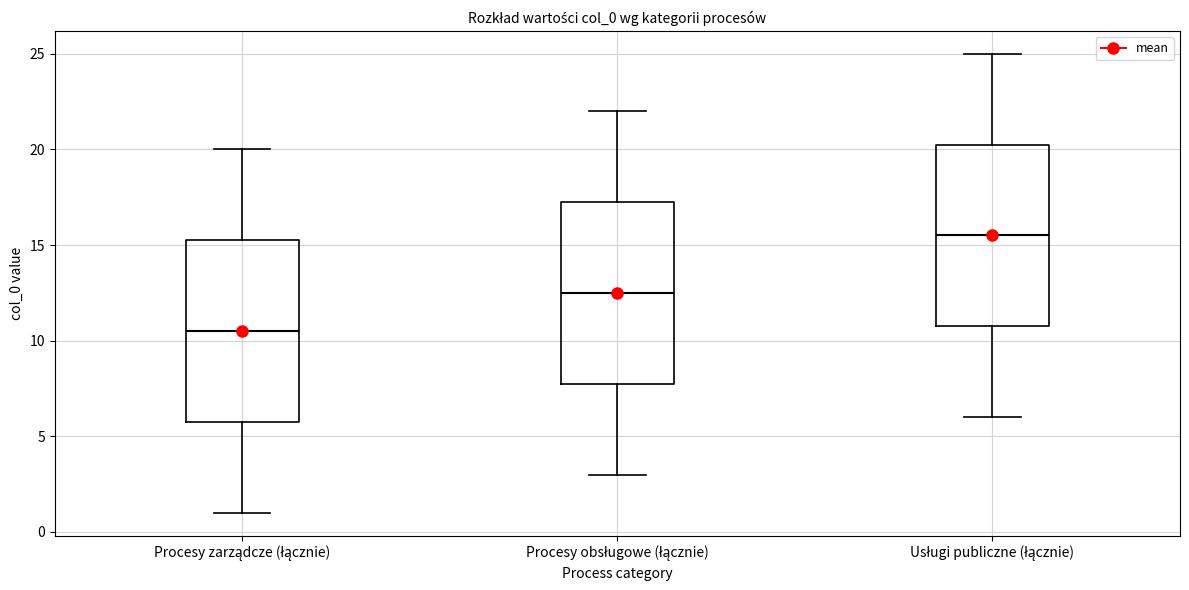

Reading left to right, transcribe this box plot: for each box, give where its median line is, the range the box spans, and where its two whiskers end, as read against the y-axis. The values are not printed on the chart, so give them approximately, as read against the axis.

Procesy zarządcze (łącznie): median 10.5, box 6.0 to 15.5, whiskers 1.0 to 20.0
Procesy obsługowe (łącznie): median 12.5, box 8.0 to 17.5, whiskers 3.0 to 22.0
Usługi publiczne (łącznie): median 15.5, box 11.0 to 20.5, whiskers 6.0 to 25.0